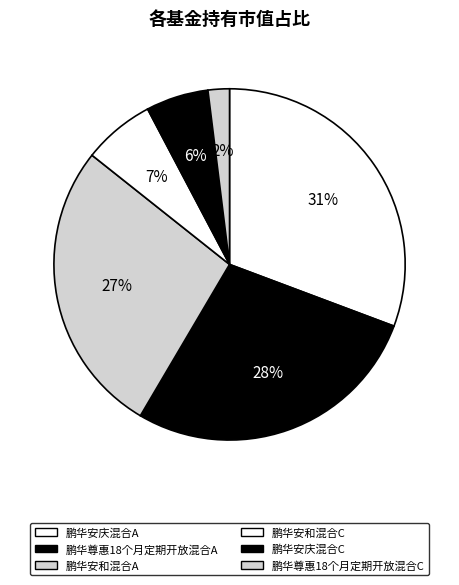

To the nearest percent, what is the difference between the 鹏华尊惠18个月定期开放混合A and 鹏华安和混合A slice percentages?

1%